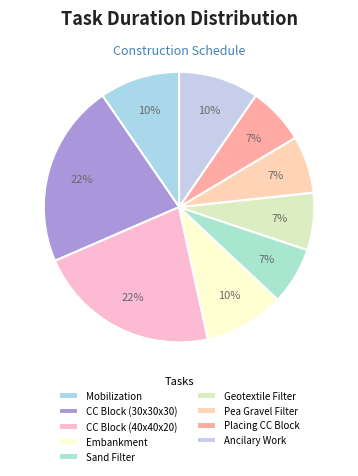

Rank the categories by value from lowest to highest.

Placing Sand Filter, Placing Geotextile Filter, Placing Pea Gravel Filter, Placing CC Block, Mobilization and Site Preparation, Embankment Construction, Ancilary Work for Site Completion, CC Block Manufacture(30X30X30), CC Block Manufacture(40X40X20)